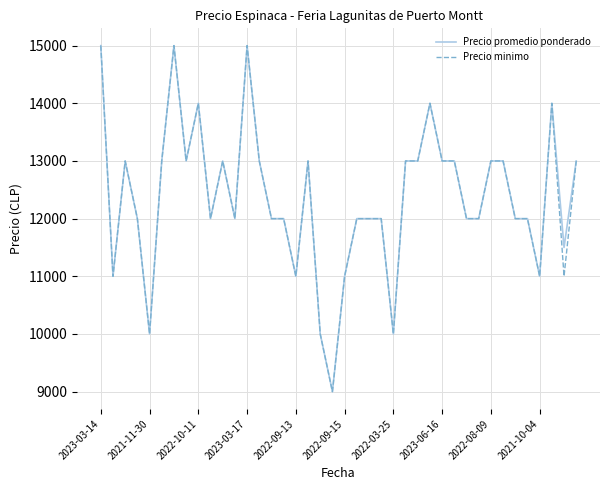

What is the maximum value shown in the chart?

15000